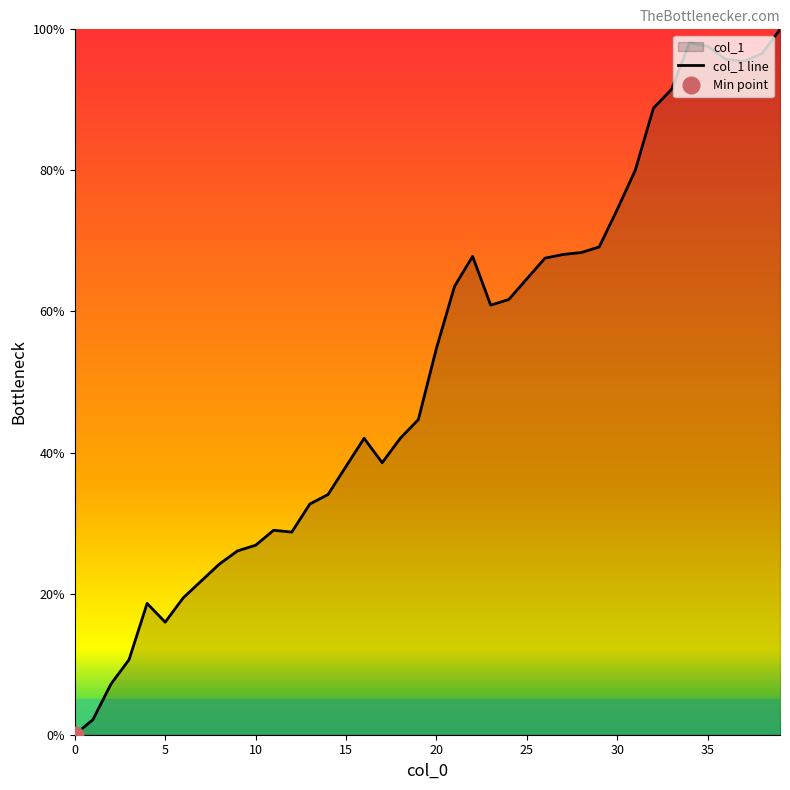

At which label does the data first exceed 54?

20